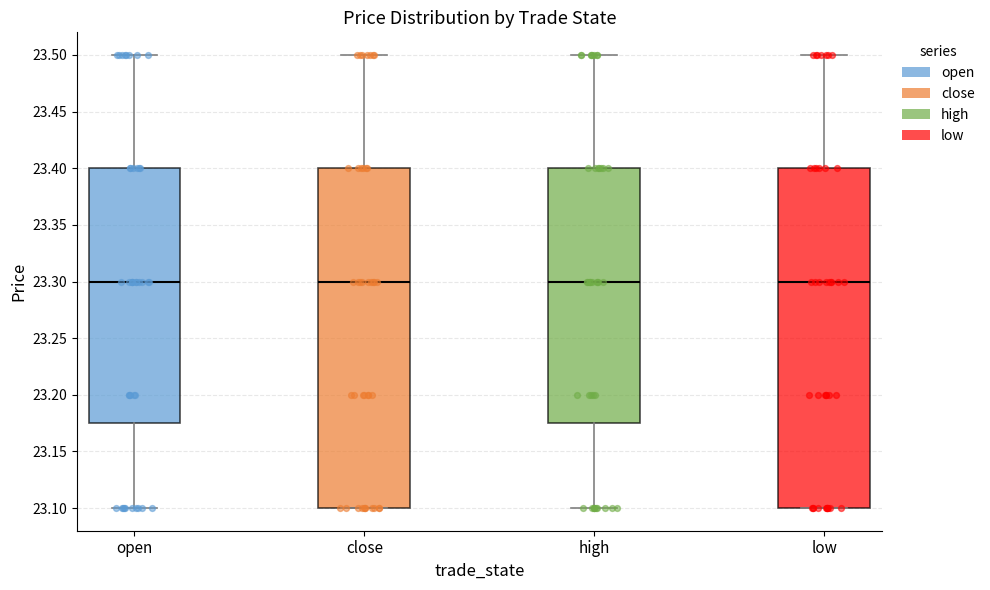

Reading left to right, read every box against the y-axis: the position of its median line, the range the box covers, and the ends of its whiskers. The values are not printed on the chart, so give them approximately, as read against the axis.

open: median 23.300, box 23.175 to 23.400, whiskers 23.100 to 23.500
close: median 23.300, box 23.100 to 23.400, whiskers 23.100 to 23.500
high: median 23.300, box 23.175 to 23.400, whiskers 23.100 to 23.500
low: median 23.300, box 23.100 to 23.400, whiskers 23.100 to 23.500